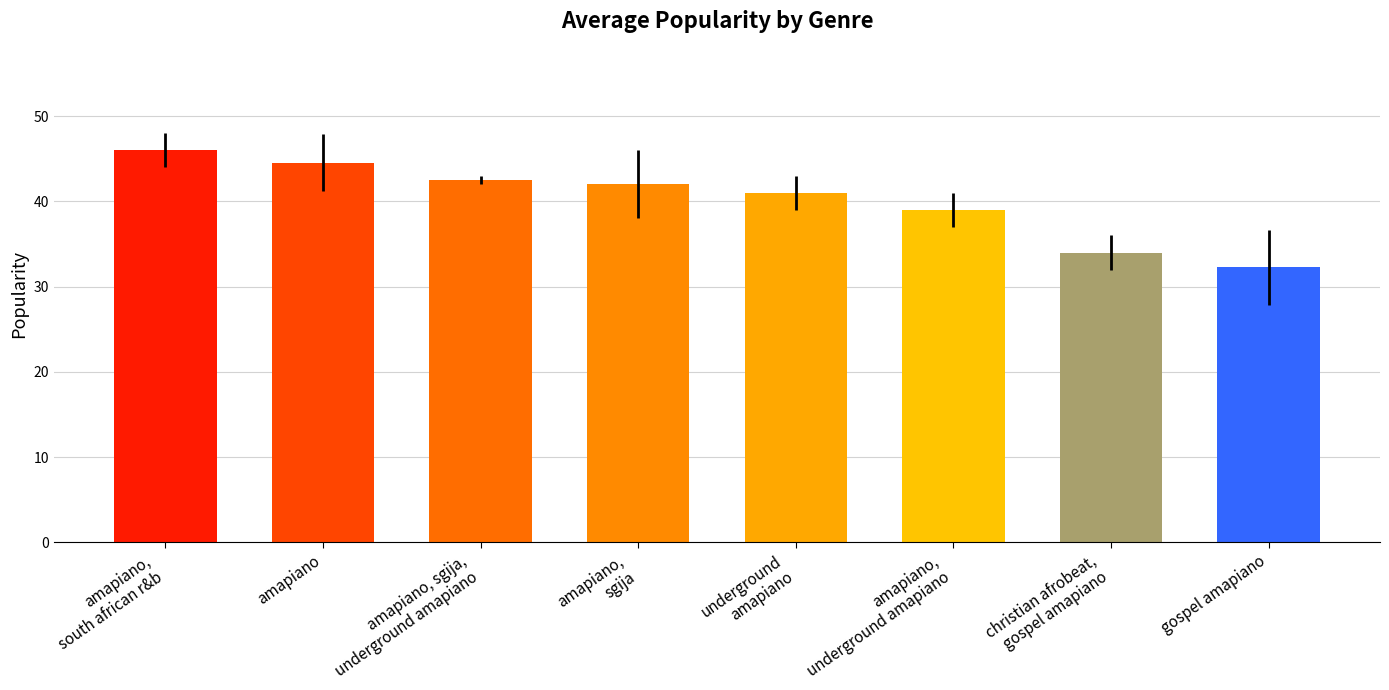

What is the sum of the values at amapiano,
south african r&b and underground
amapiano?

87.0